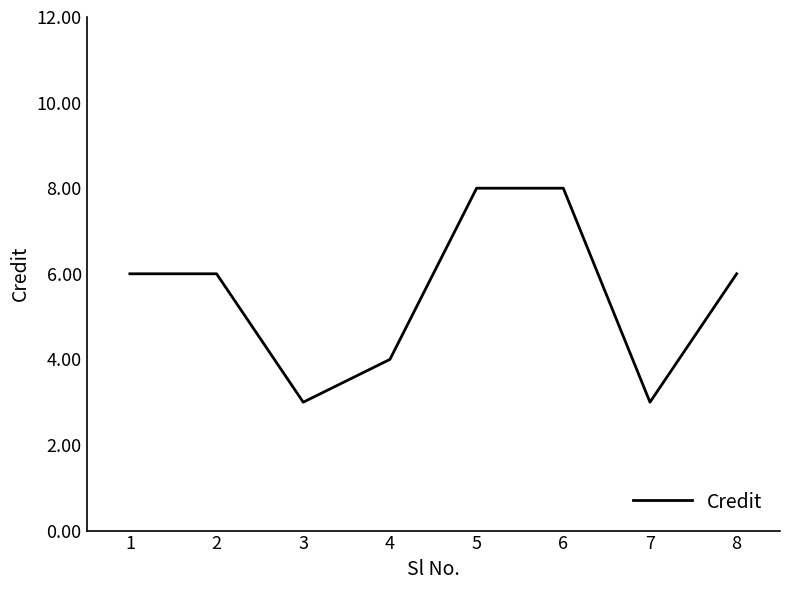

What is the maximum value shown in the chart?

8